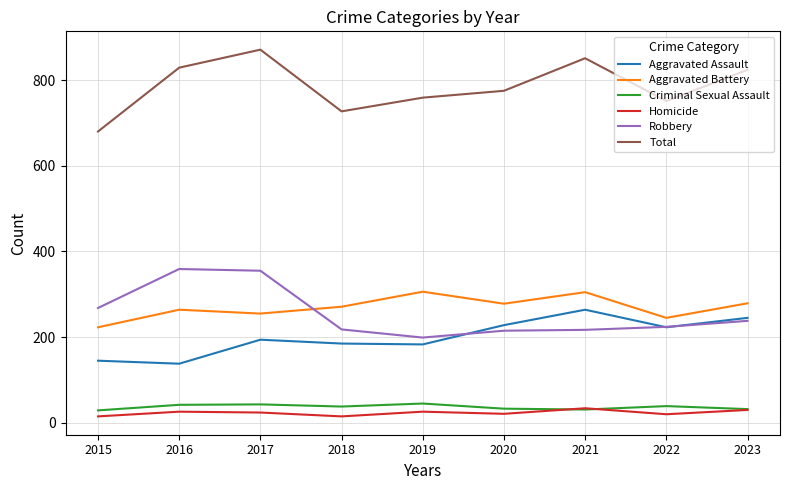

Which series has the largest range (max minus min)?

Total